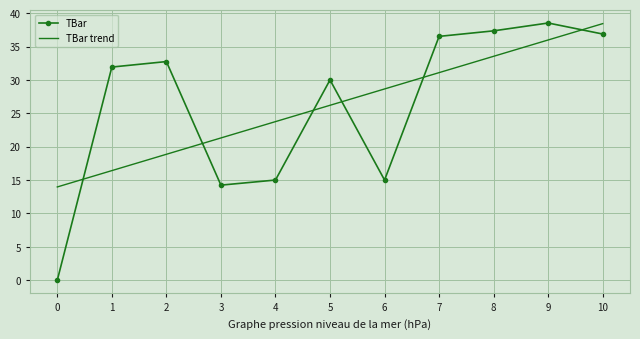

How many times do TBar trend and TBar cross each other?

6